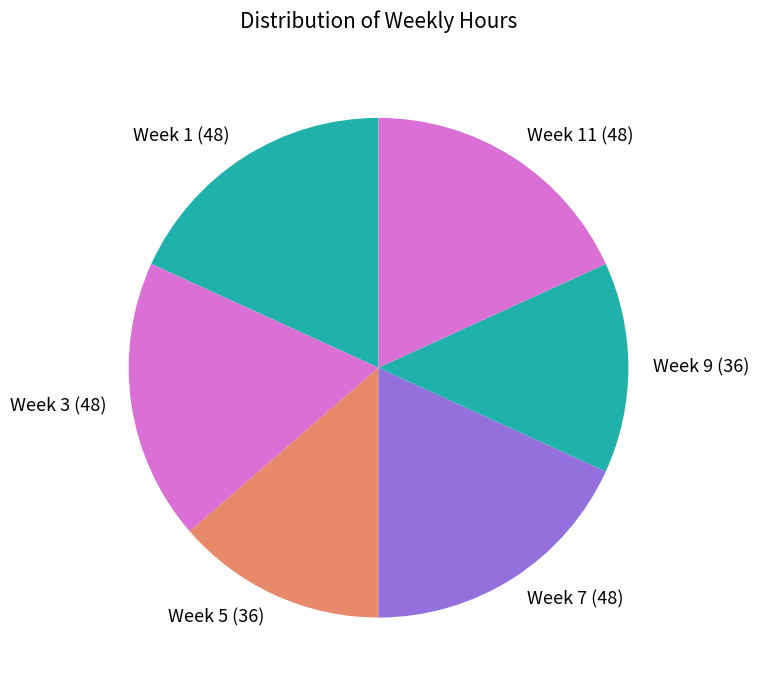

Is the sum of Week 5 (36) and Week 9 (36) greater than half?

No